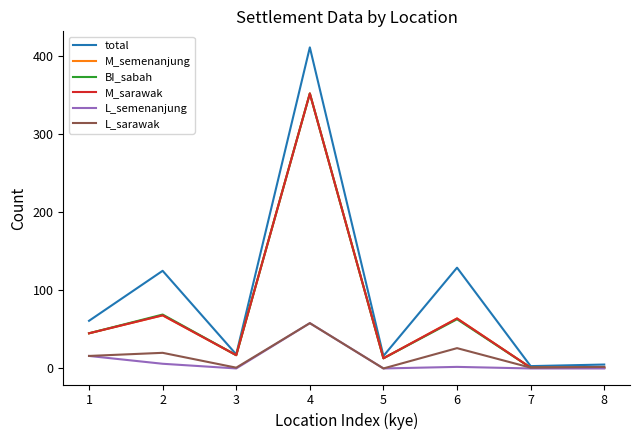

Rank the series by their maximum value, from lowest to highest.

L_semenanjung, L_sarawak, M_semenanjung, BI_sabah, M_sarawak, total